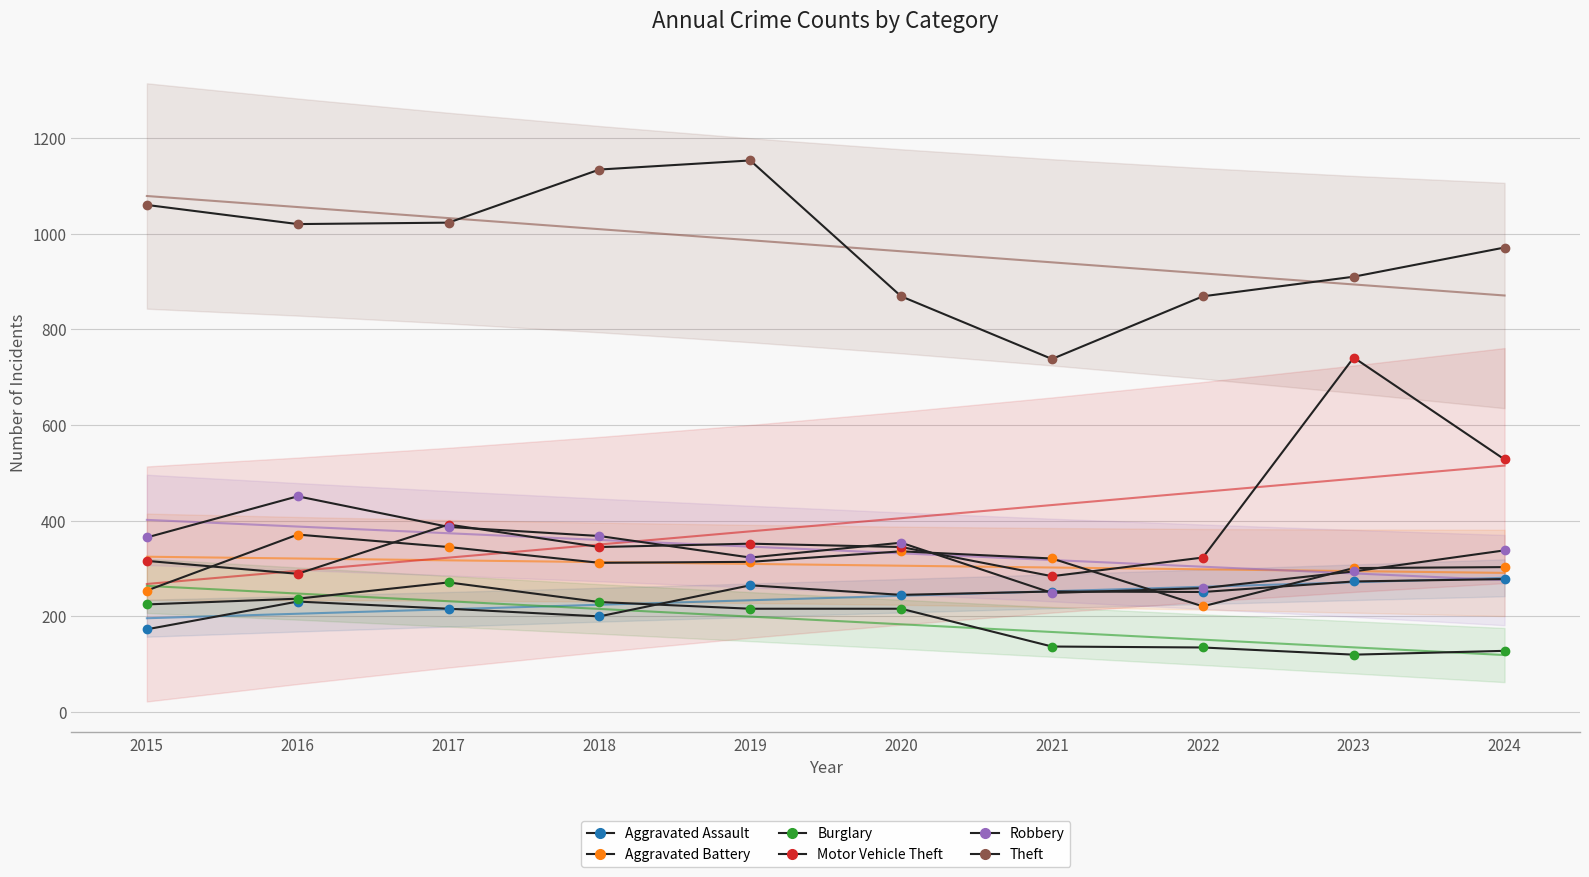

What is the highest value of the Robbery series?

451